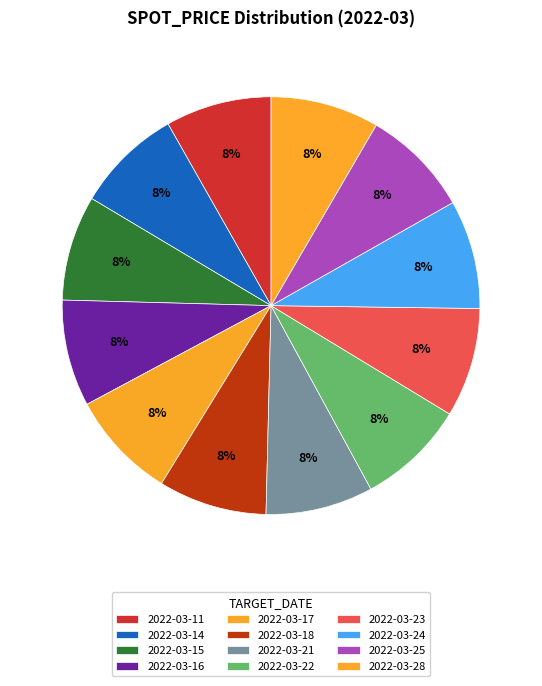

Which category has the biggest portion of the pie?

2022-03-23